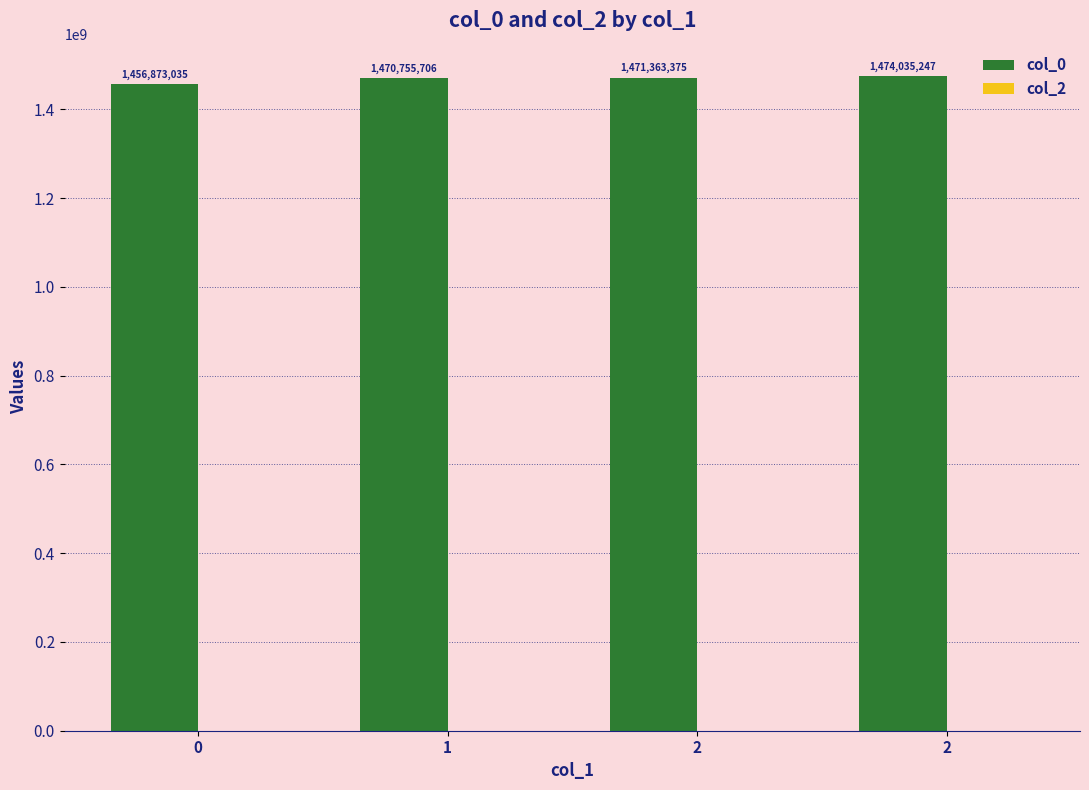

Count the number of categories in the chart.

4